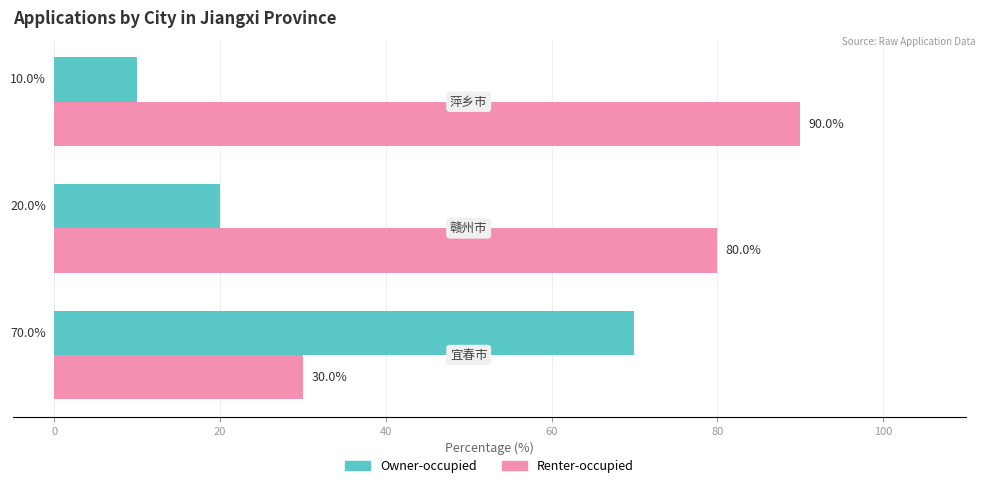

Which series has the largest total across all categories?

Renter-occupied